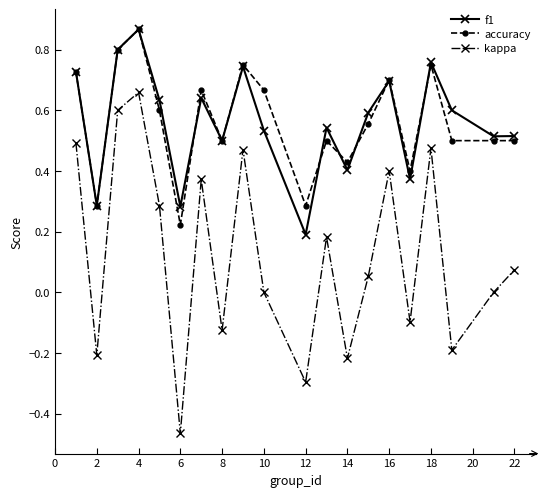

True or false: f1 and kappa cross at least once.

False